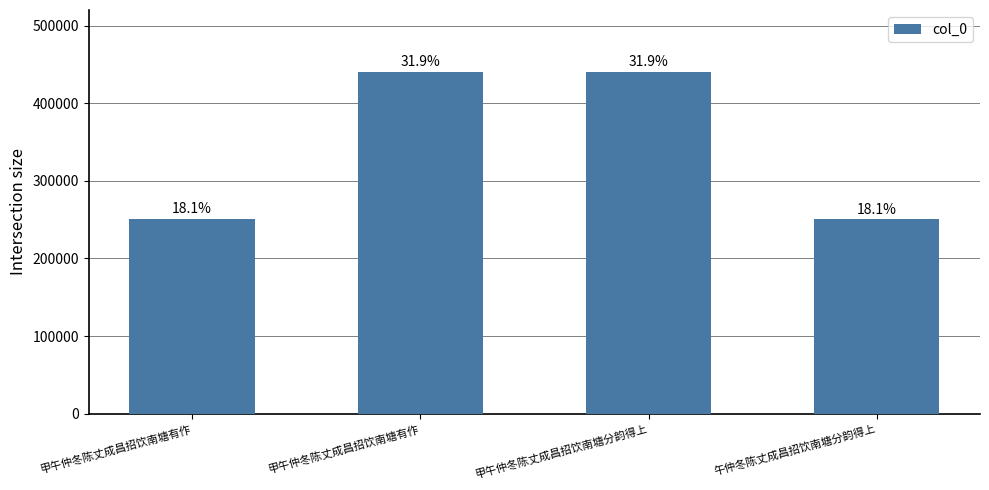

Is it true that the value at 甲午仲冬陈丈成昌招饮南塘分韵得上 is 99072?

False